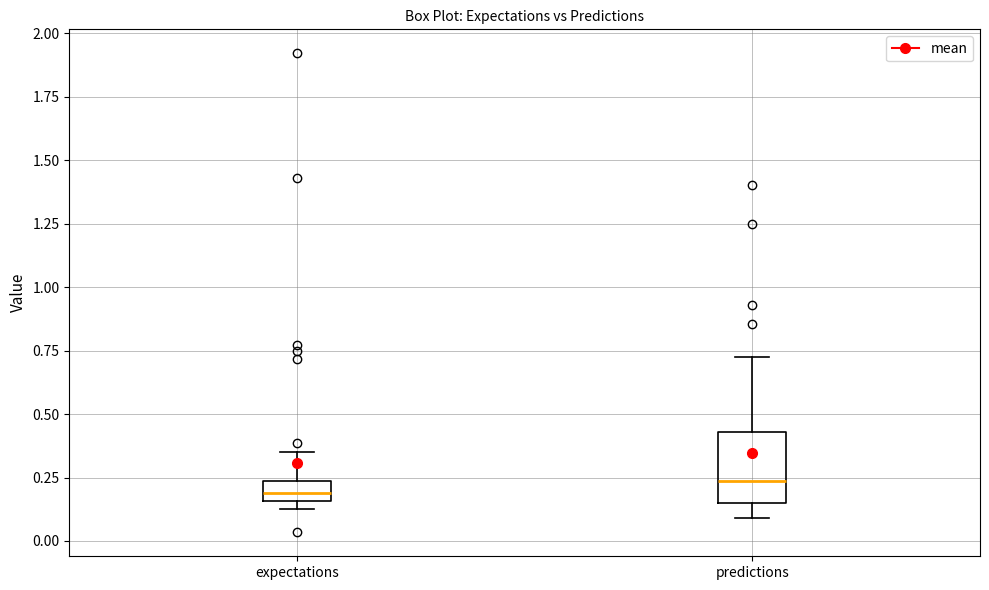

Reading left to right, transcribe this box plot: for each box, give where its median line is, the range the box spans, and where its two whiskers end, as read against the y-axis. The values are not printed on the chart, so give them approximately, as read against the axis.

expectations: median 0.20, box 0.15 to 0.25, whiskers 0.10 to 0.35
predictions: median 0.25, box 0.15 to 0.45, whiskers 0.10 to 0.75